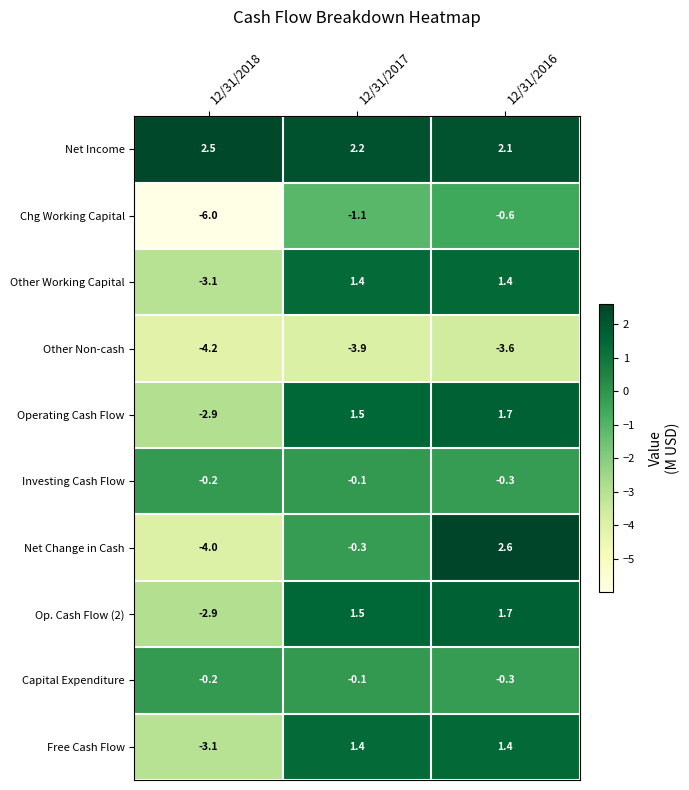

Is it true that Operating Cash Flow equals -5.1 at 12/31/2018?

False